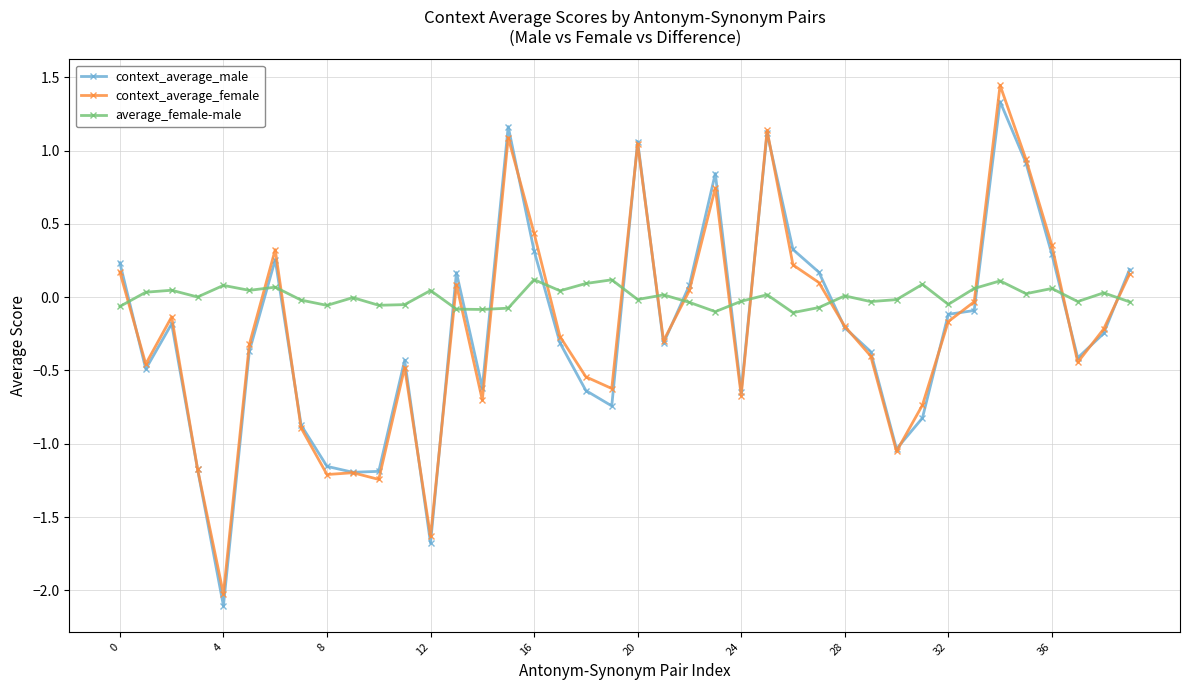

How many positive values does the context_average_male series have?

15